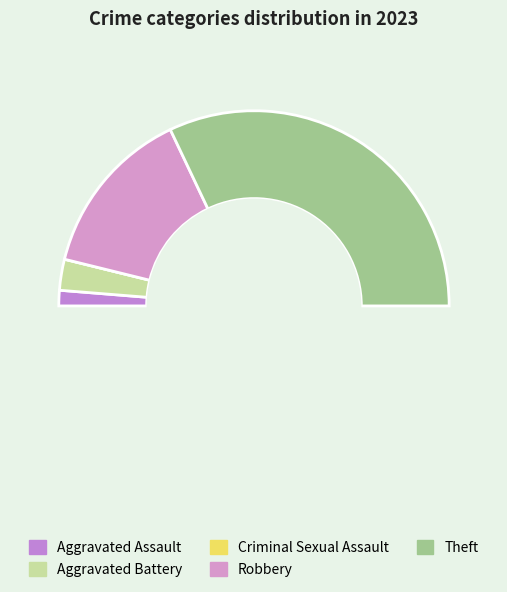

What is the smallest slice in the pie chart?

Criminal Sexual Assault